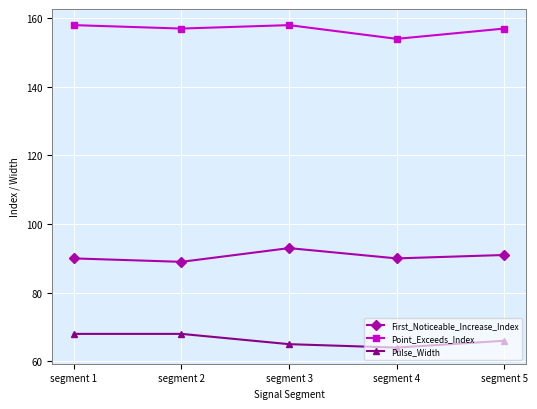

Which category has the highest value in the First_Noticeable_Increase_Index series?

segment 3